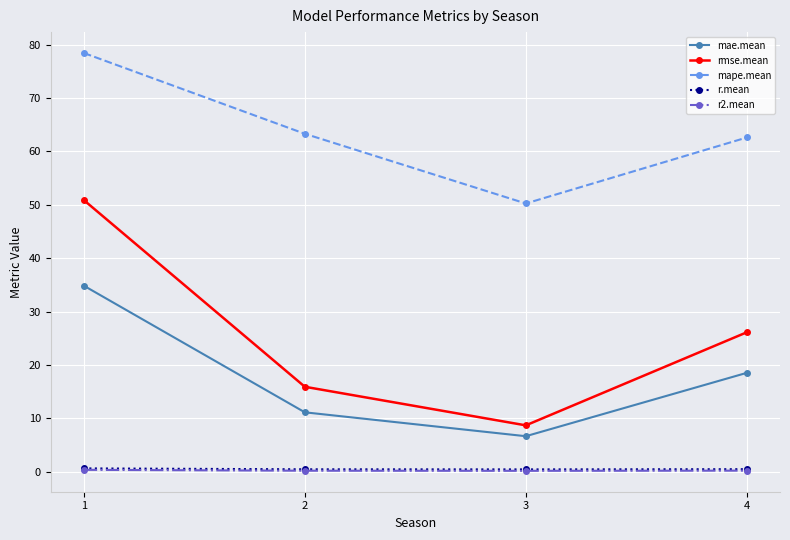

The value of mae.mean at 1 is 34.9. True or false?

True